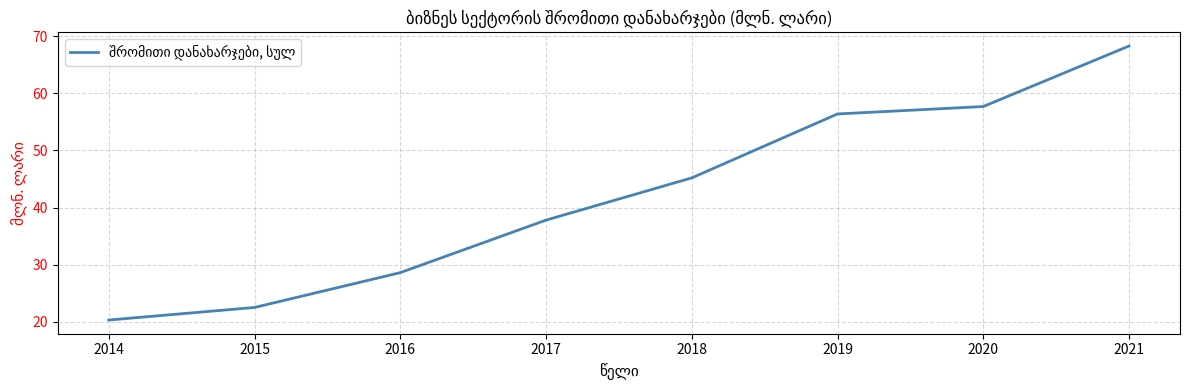

What is the ratio of the value at 2018 to the value at 2015?

2.0